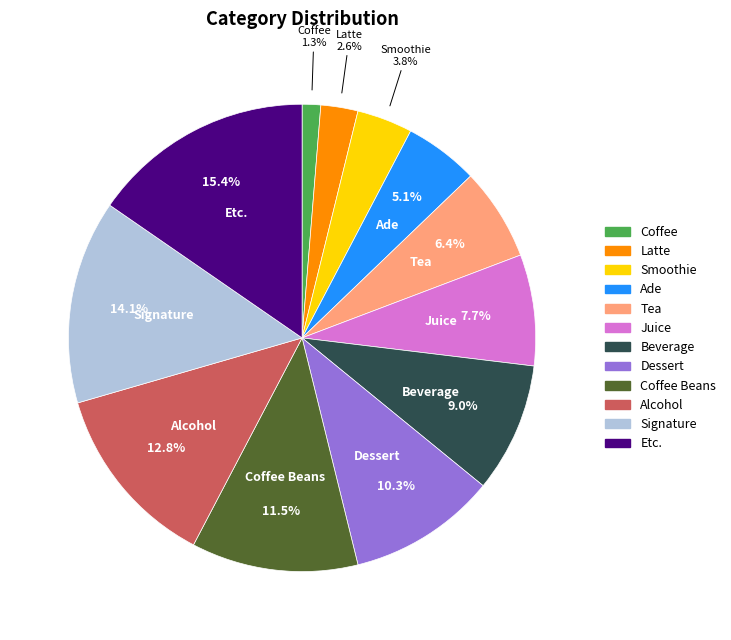

Is there any slice that represents more than half of the pie?

No